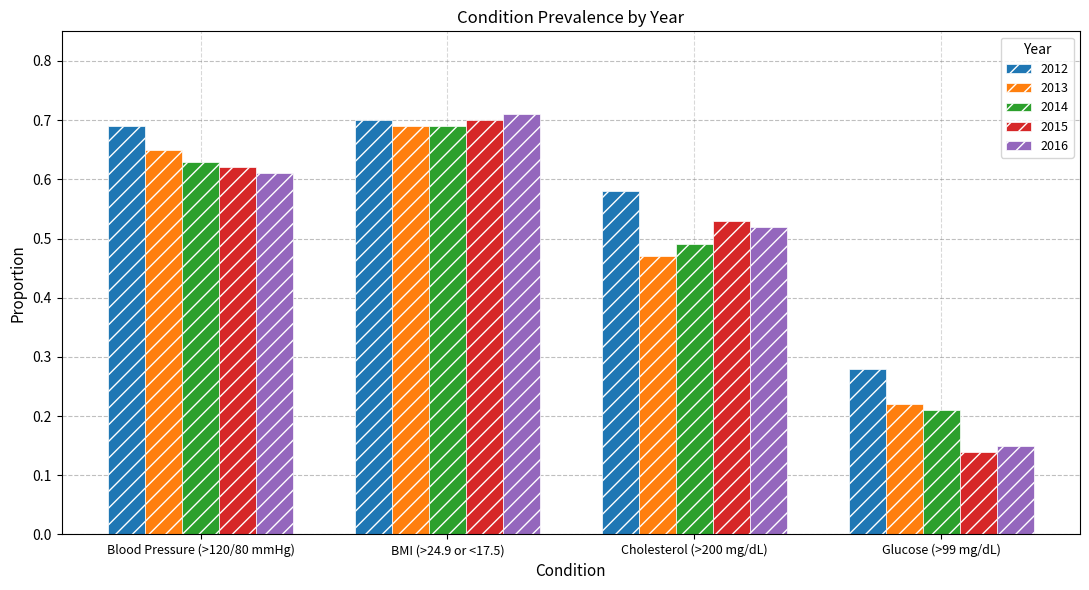

What position from the right is Blood Pressure (>120/80 mmHg)?

4